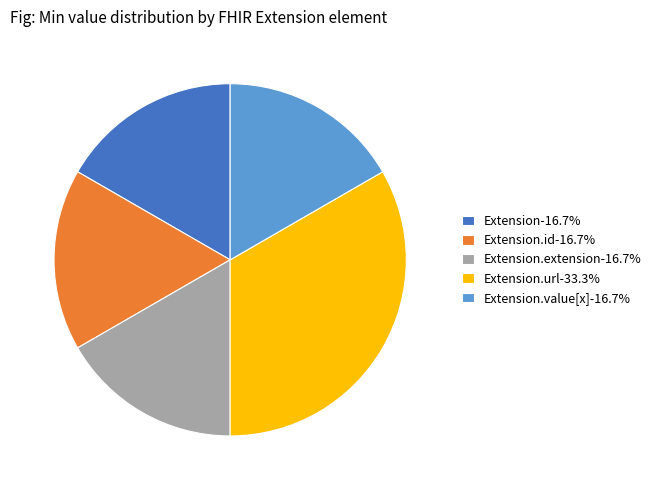

Do Extension.value[x]-16.7% and Extension.extension-16.7% together represent more than half of the pie?

No